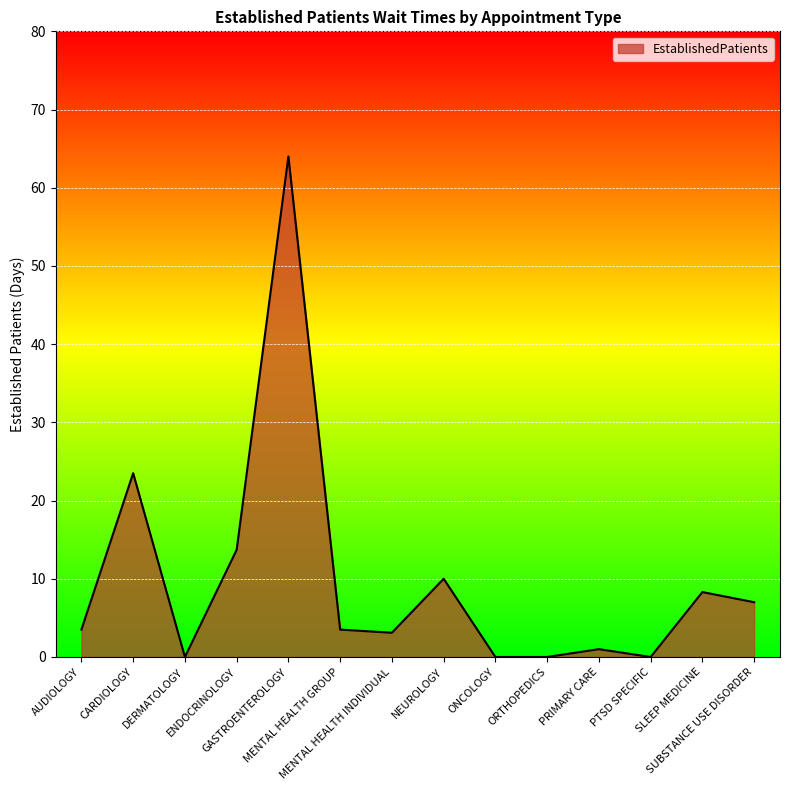

What is the greatest value displayed?

64.0